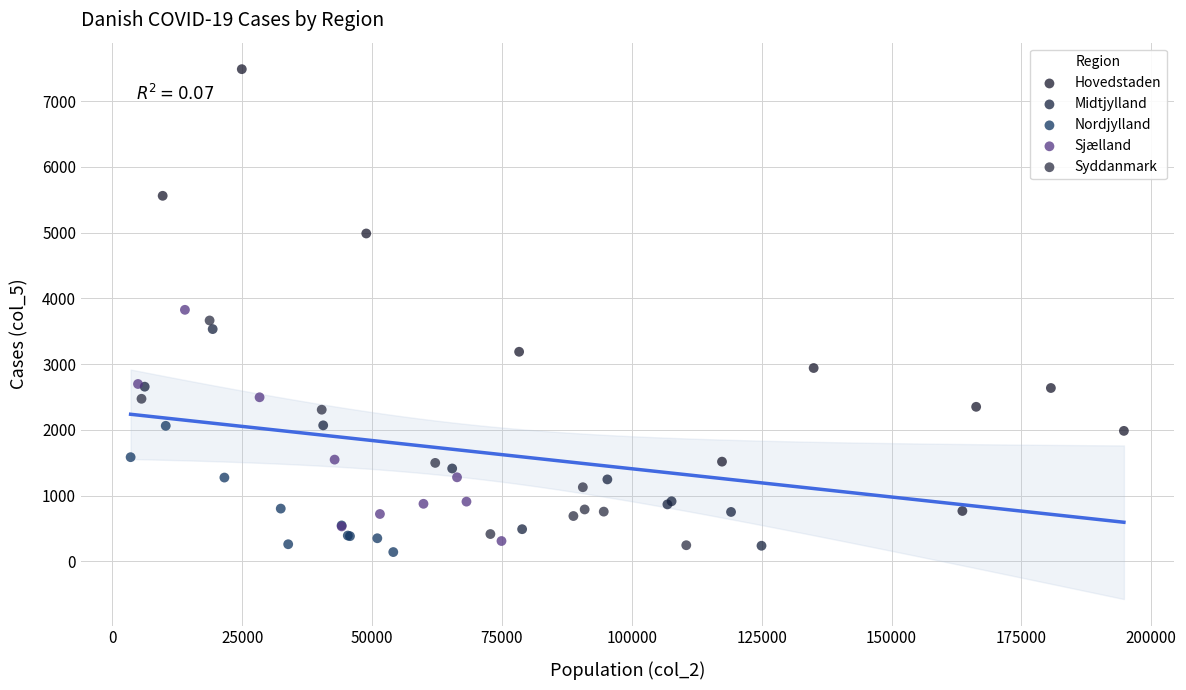

Which series has the largest Y range (max minus min)?

Hovedstaden